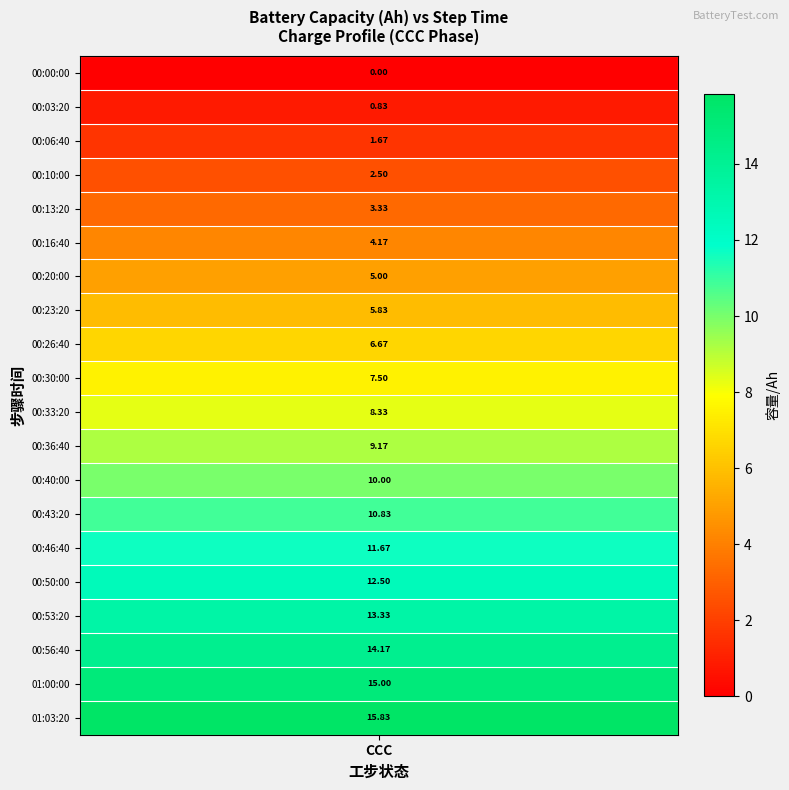

Which has a higher value, 00:40:00 or 00:00:00?

00:40:00